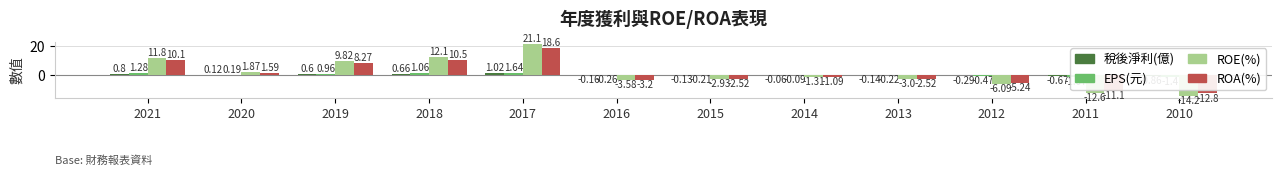

At how many categories does at least one series exceed 8?

4